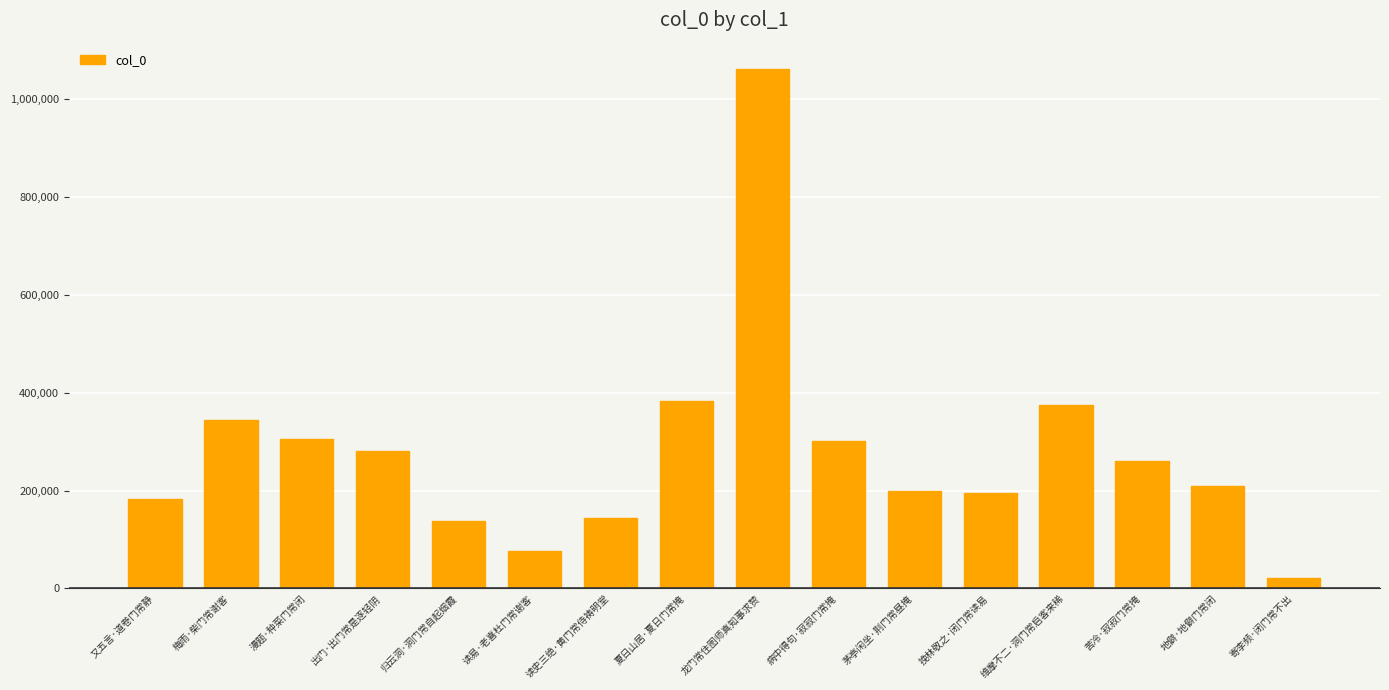

What is the average value?

279859